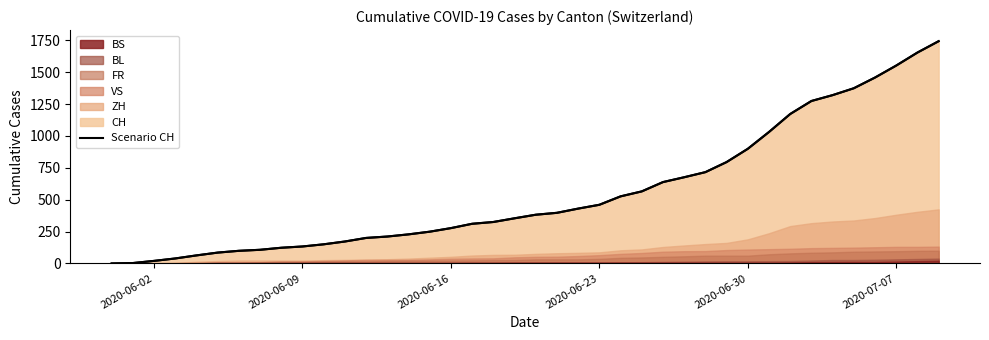

True or false: FR has a value of 8 at 2020-06-04.

False